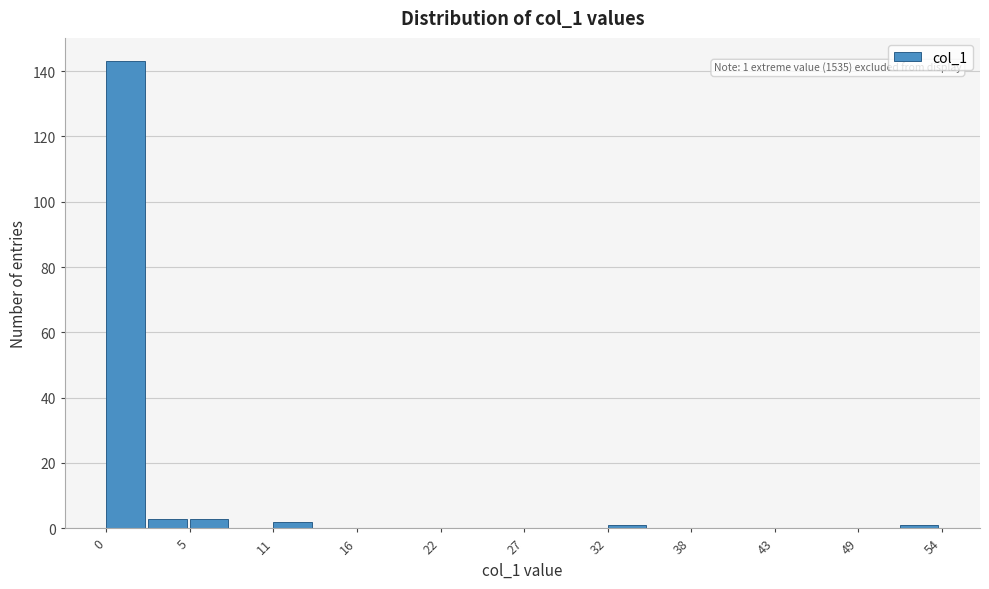

Read against the x-axis, roughly where is the centre of the tallest bar?

1